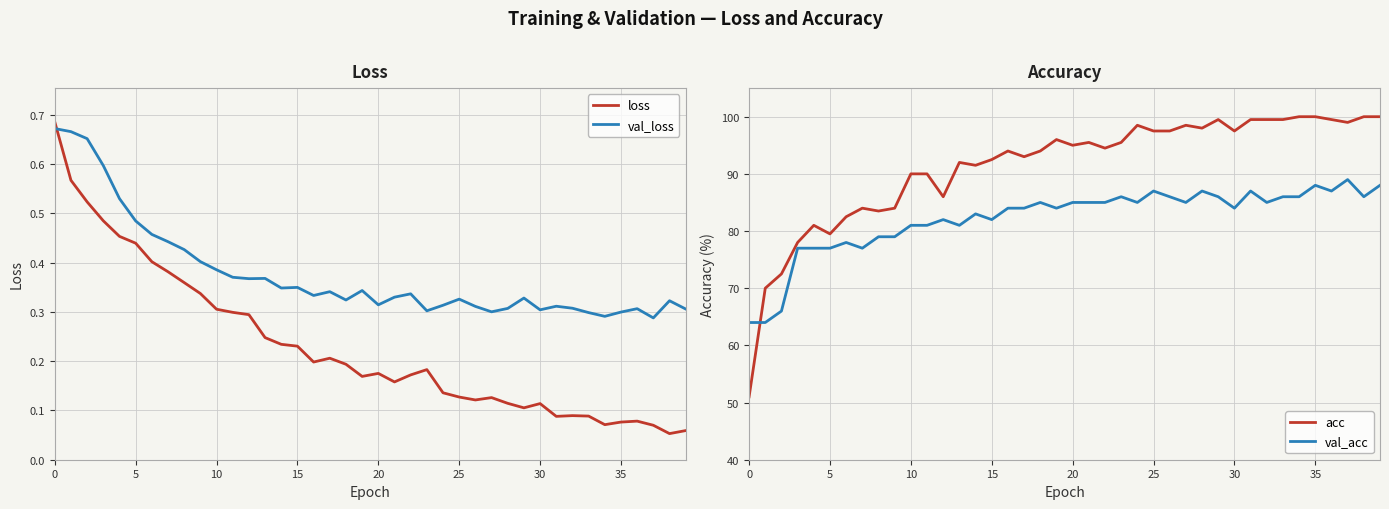

What is the average value of the acc series?

91.2